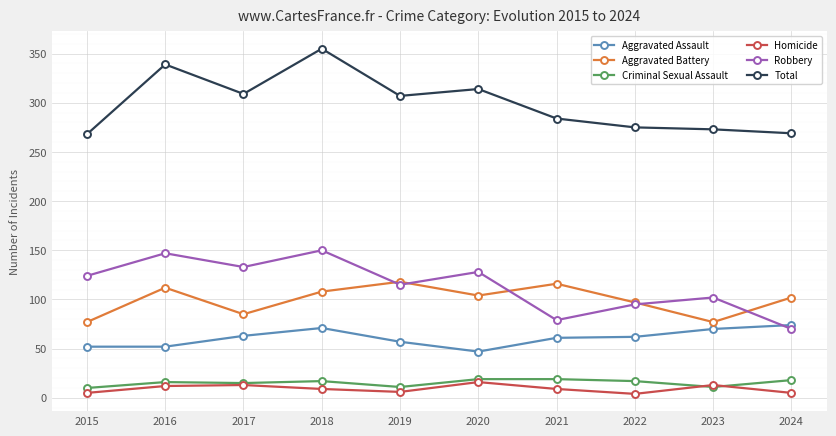

True or false: Homicide and Aggravated Assault intersect in this chart.

False